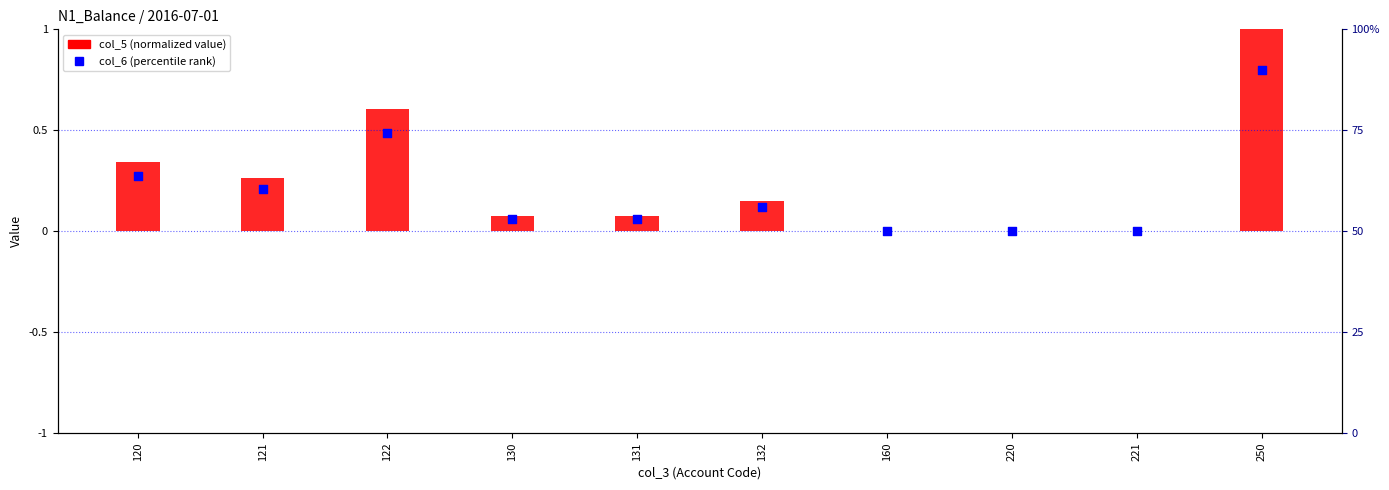

Which series contains the lowest Y value?

col_5